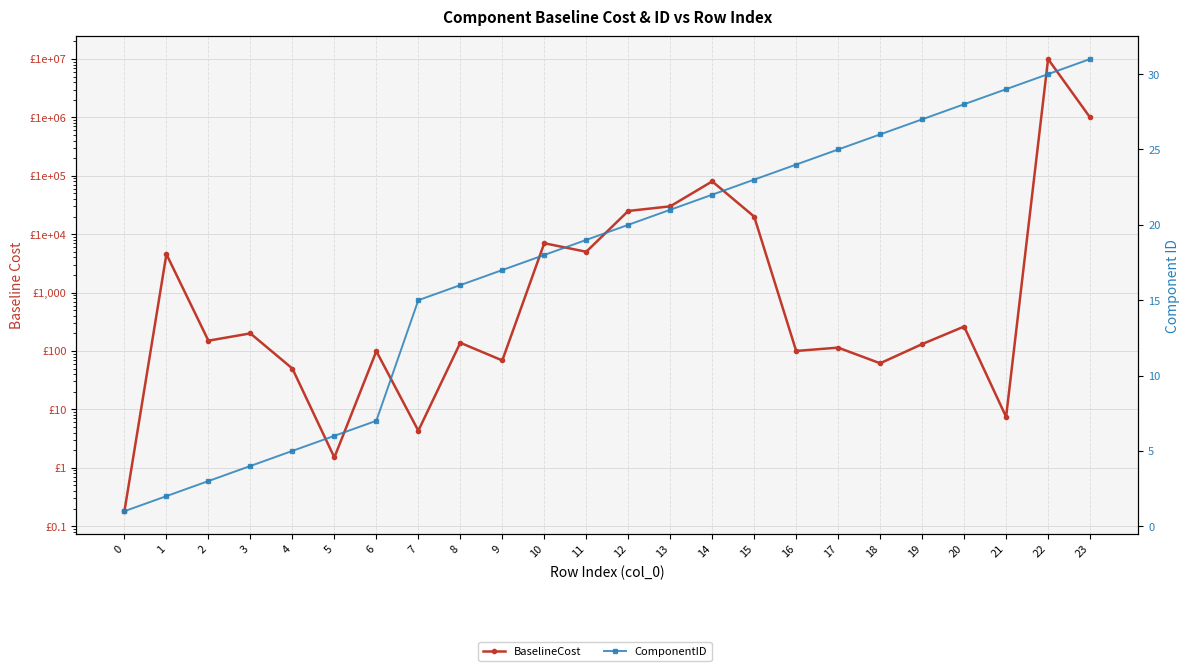

What is the lowest value of the ComponentID series?

1.0